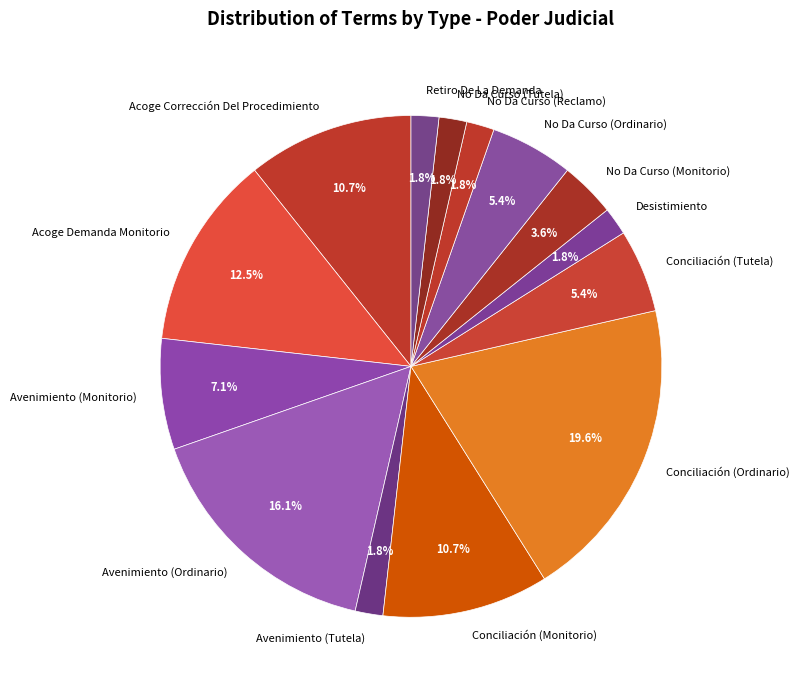

Which slice is the largest?

Conciliación (Ordinario)